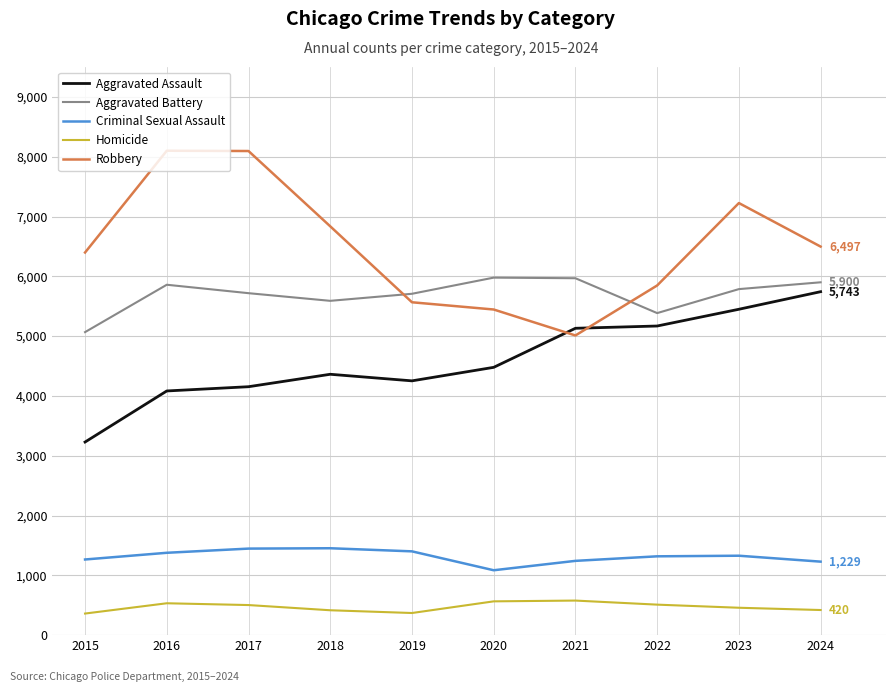

How many distinct data groups are displayed?

5